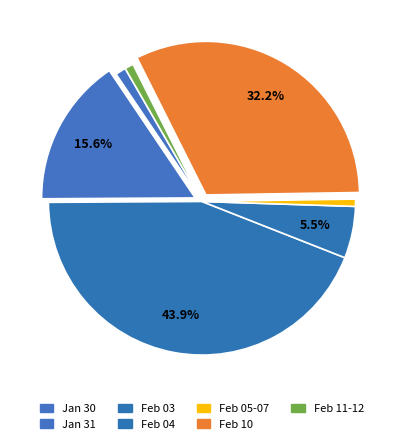

How many slices are in this pie chart?

7